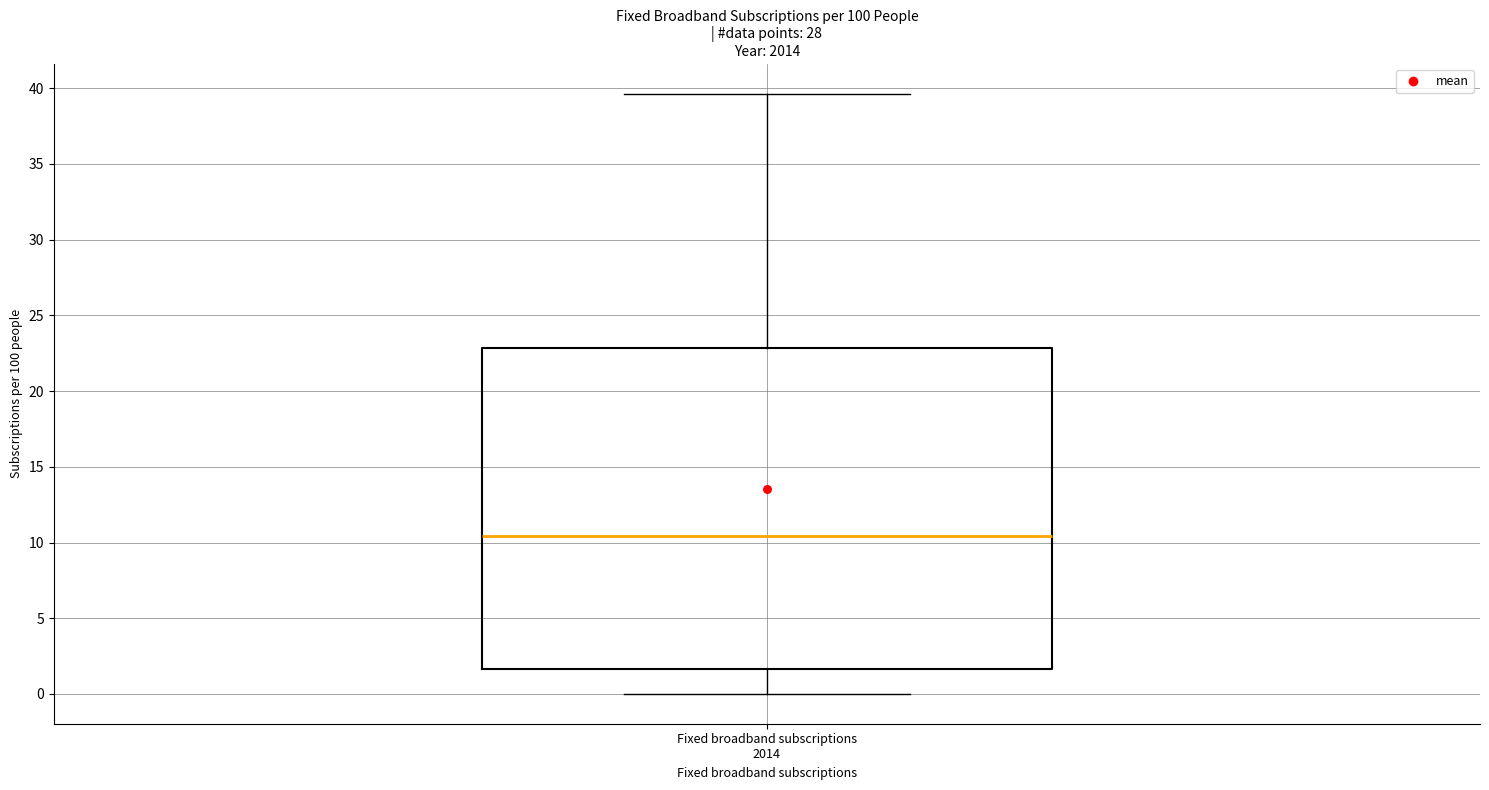

Transcribe this box plot: give where the median line is, the range the box spans, and where the two whiskers end, as read against the y-axis. The values are not printed on the chart, so give them approximately, as read against the axis.

median 10.5, box 1.5 to 23.0, whiskers 0.0 to 39.5